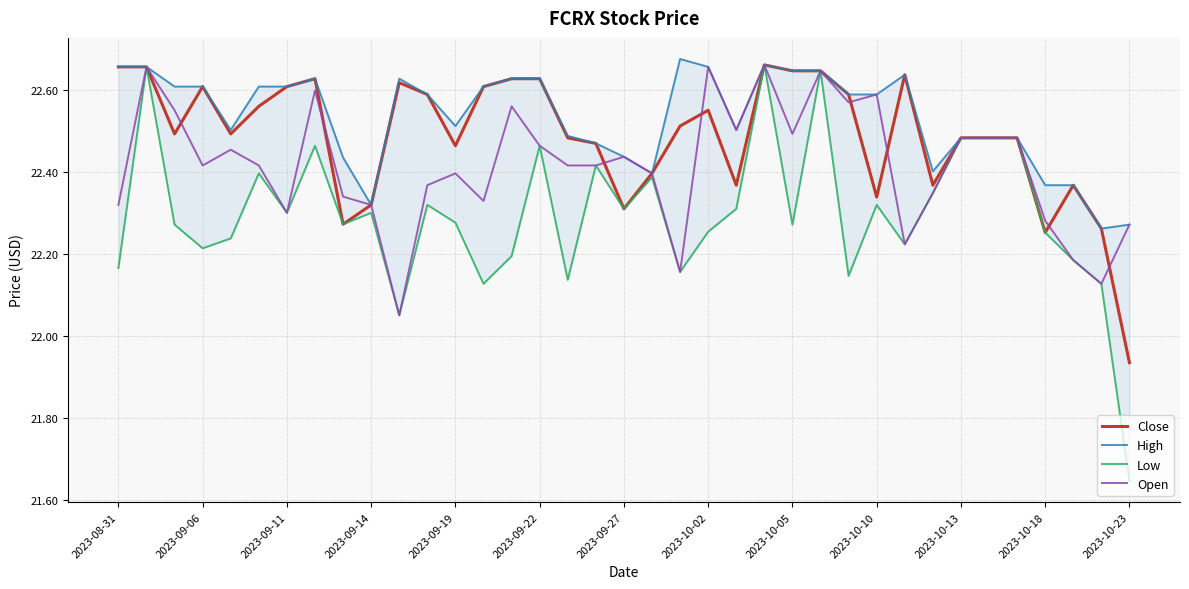

What is the sum of all High values?

833.7